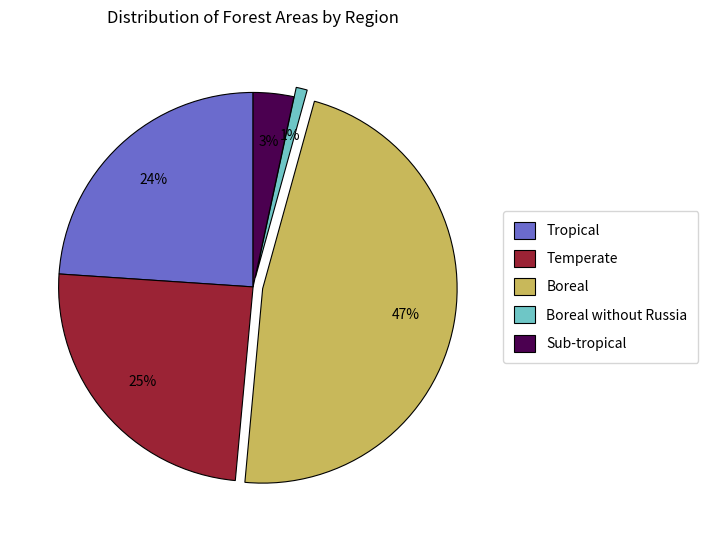

Rank the categories by value from lowest to highest.

Boreal without Russia, Sub-tropical, Tropical, Temperate, Boreal